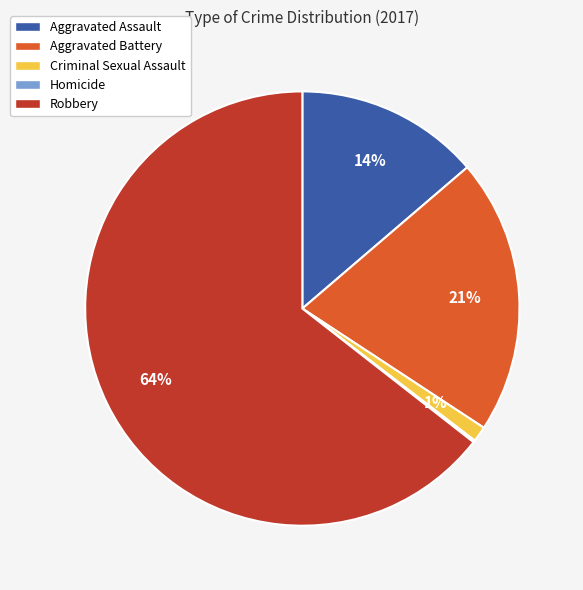

Which category has the biggest portion of the pie?

Robbery